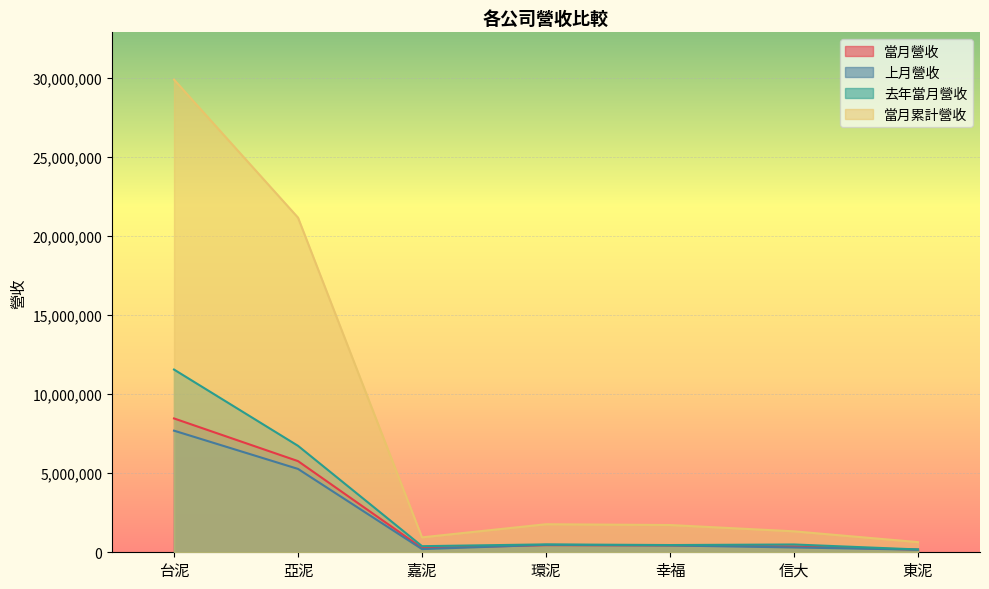

Reading left to right, list all the values displayed in this chart.

當月營收: 台泥=8468346	亞泥=5767824	嘉泥=273126	環泥=447811	幸福=432670	信大=374165	東泥=167054
上月營收: 台泥=7695107	亞泥=5274419	嘉泥=200719	環泥=471332	幸福=431529	信大=305303	東泥=164664
去年當月營收: 台泥=11561838	亞泥=6735805	嘉泥=385738	環泥=499672	幸福=457432	信大=493364	東泥=178352
當月累計營收: 台泥=29908489	亞泥=21173414	嘉泥=944449	環泥=1775209	幸福=1724558	信大=1325954	東泥=642487